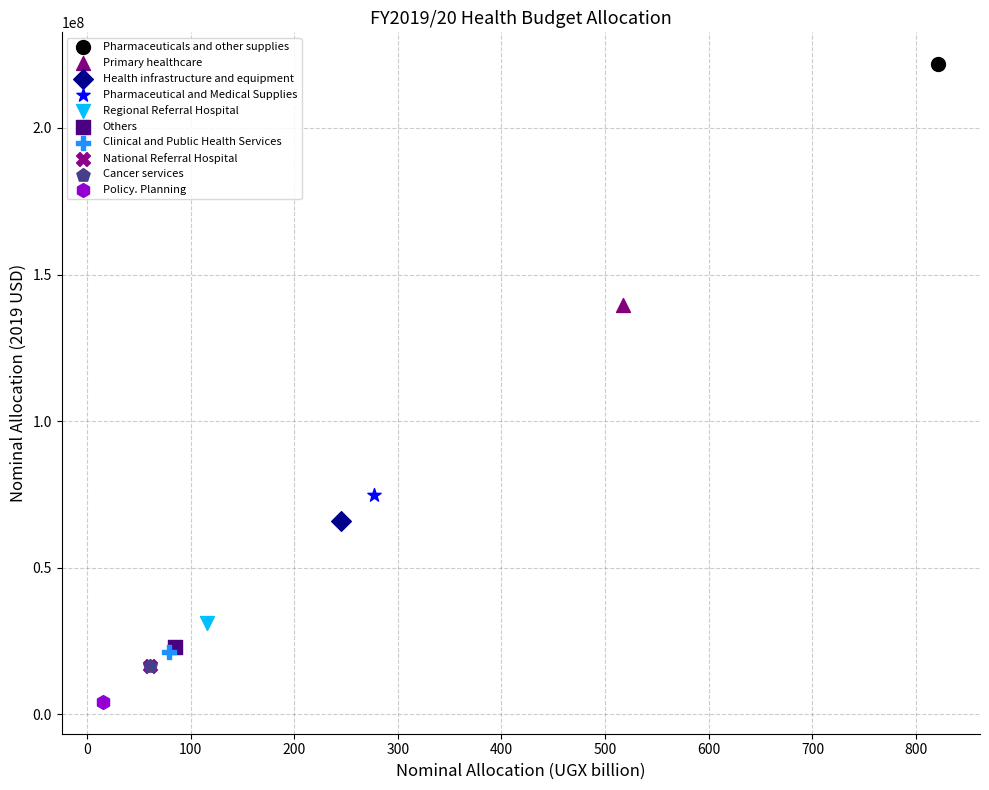

What are all the series names shown in the legend?

Pharmaceuticals and other supplies, Primary healthcare, Health infrastructure and equipment, Pharmaceutical and Medical Supplies, Regional Referral Hospital, Others, Clinical and Public Health Services, National Referral Hospital, Cancer services, Policy. Planning